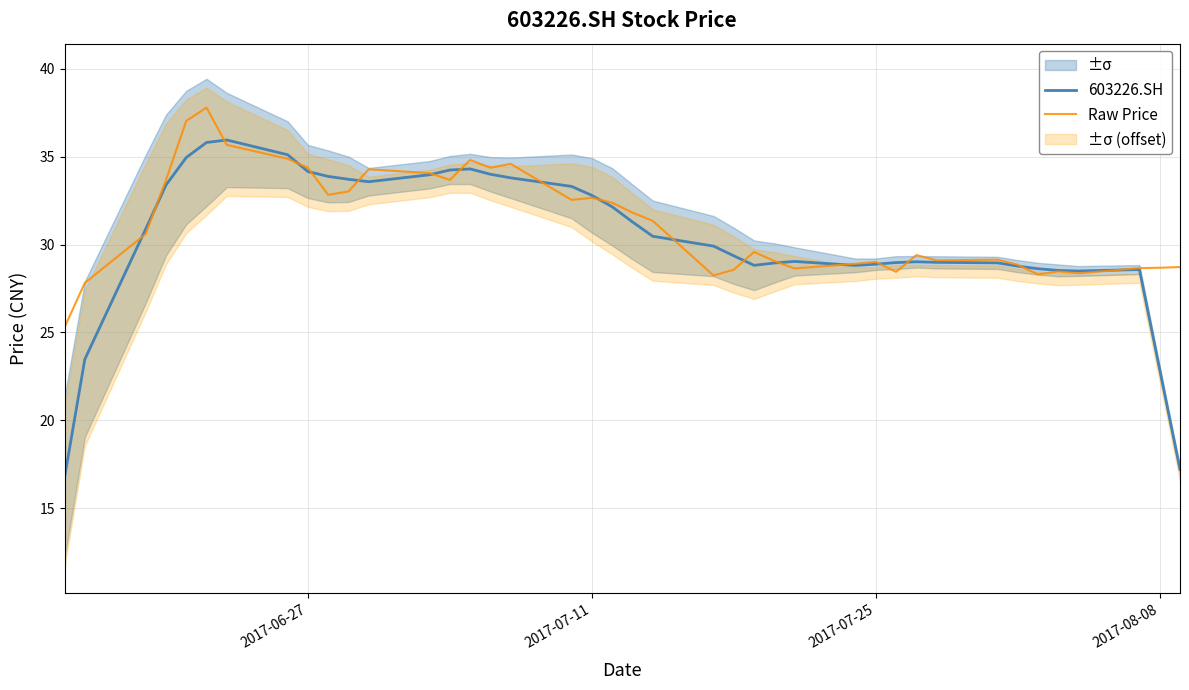

True or false: 603226.SH and Raw Price cross at least once.

True